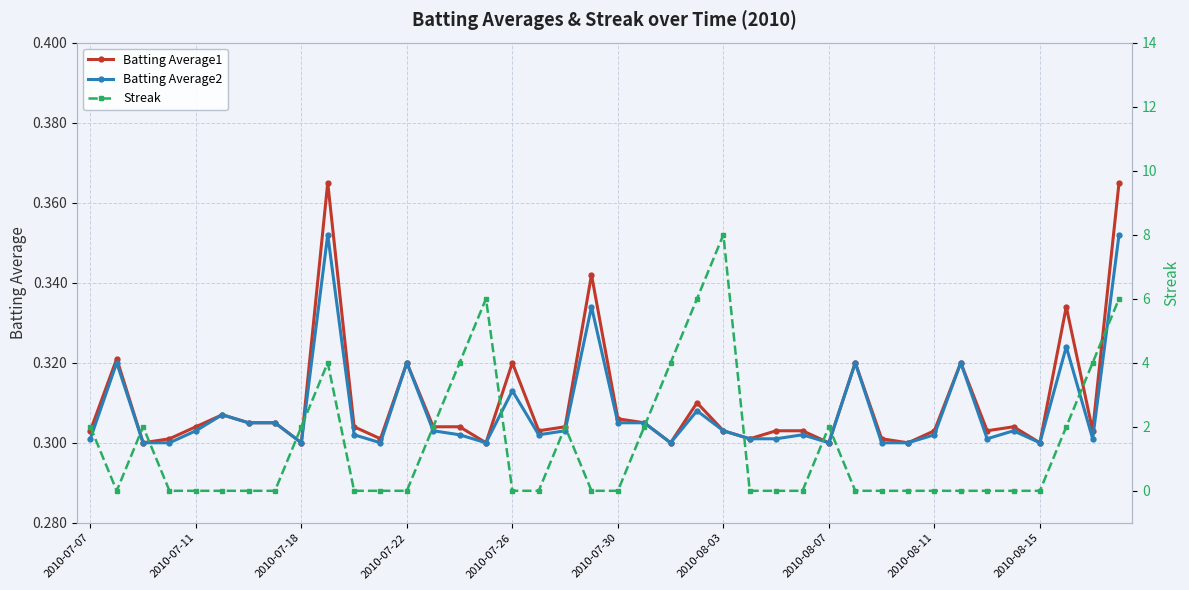

How many Streak values are between 0 and 2?

32